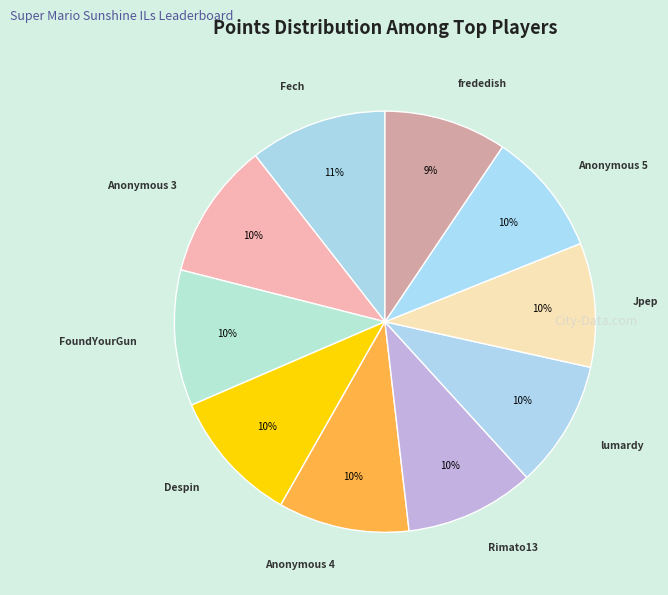

To the nearest percent, what portion does FoundYourGun represent?

10%